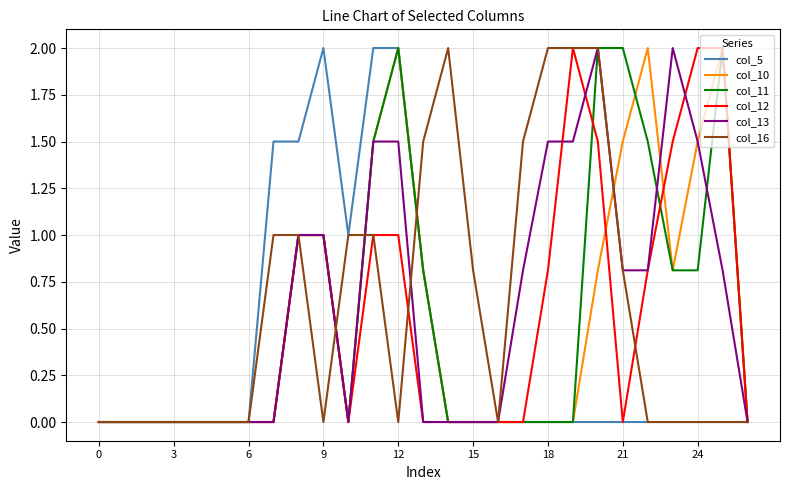

True or false: col_16 and col_10 cross at least once.

True